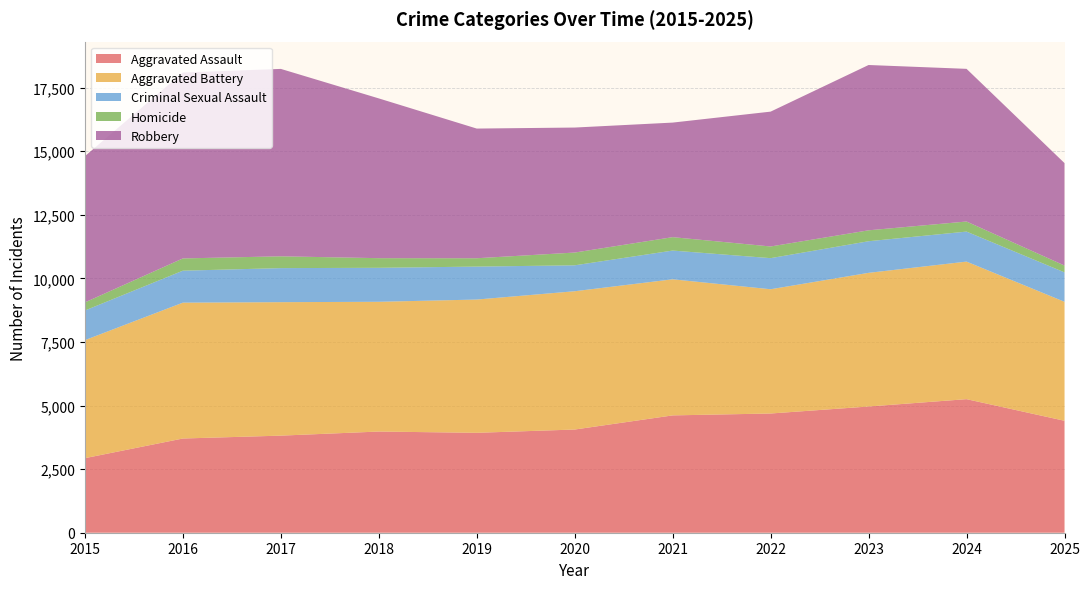

Reading left to right, what are all the values shown in this chart?

Aggravated Assault: 2015=2931	2016=3704	2017=3817	2018=3978	2019=3928	2020=4057	2021=4613	2022=4687	2023=4962	2024=5251	2025=4401
Aggravated Battery: 2015=4640	2016=5341	2017=5247	2018=5101	2019=5239	2020=5437	2021=5350	2022=4885	2023=5255	2024=5408	2025=4678
Criminal Sexual Assault: 2015=1165	2016=1257	2017=1339	2018=1336	2019=1296	2020=1019	2021=1130	2022=1223	2023=1243	2024=1180	2025=1157
Homicide: 2015=319	2016=482	2017=464	2018=379	2019=328	2020=502	2021=527	2022=459	2023=429	2024=396	2025=268
Robbery: 2015=5748	2016=7309	2017=7368	2018=6281	2019=5098	2020=4914	2021=4504	2022=5301	2023=6499	2024=6002	2025=4028